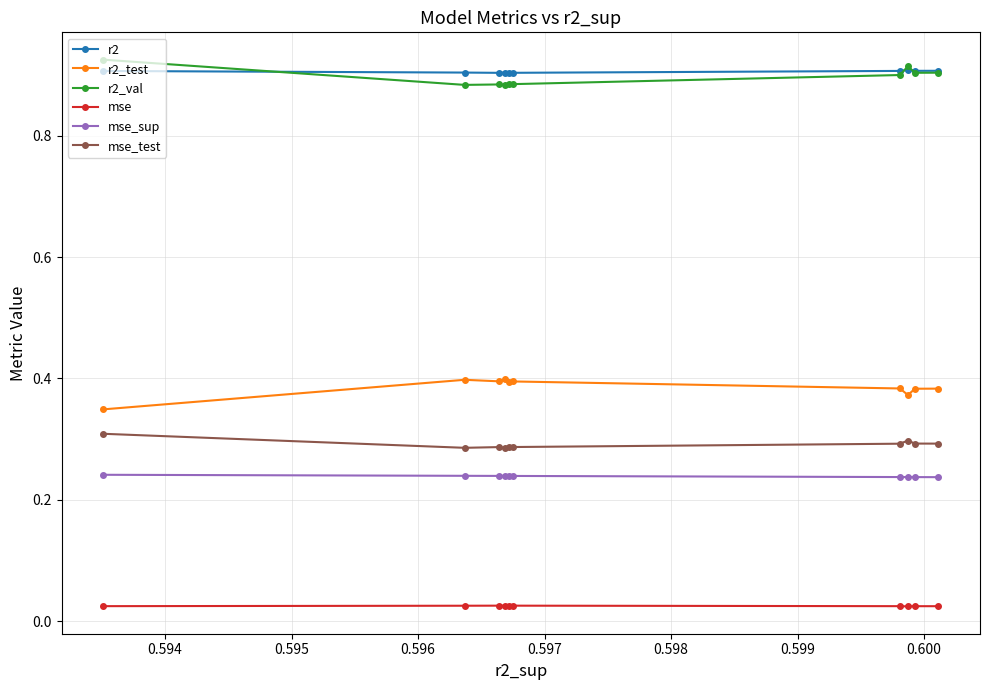

At how many categories does at least one series exceed 0?

10